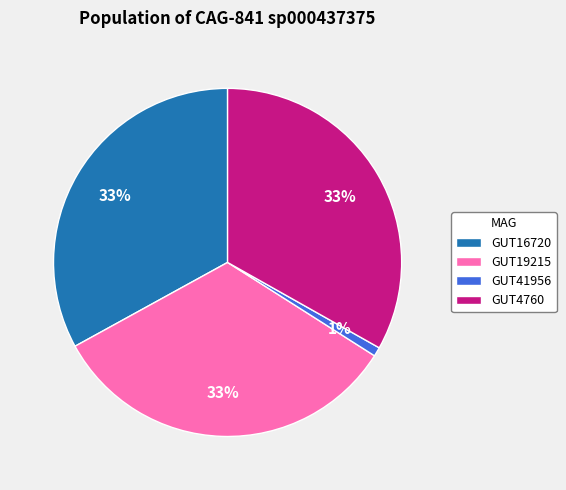

Combined, do GUT4760 and GUT19215 account for over 50%?

Yes